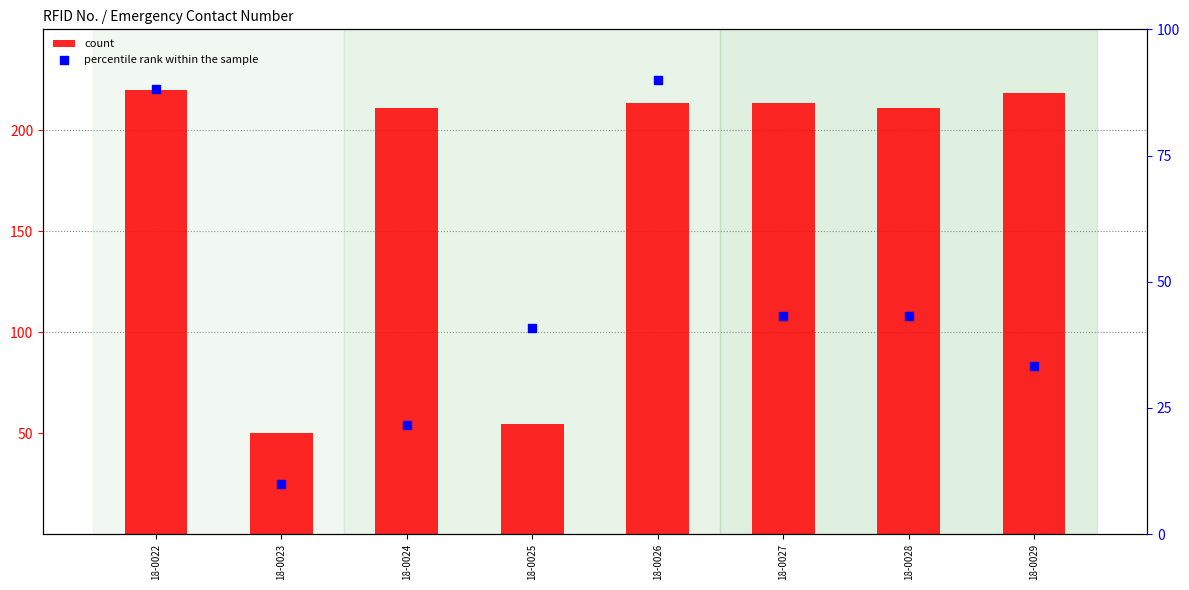

Which series has the widest spread of Y values?

count